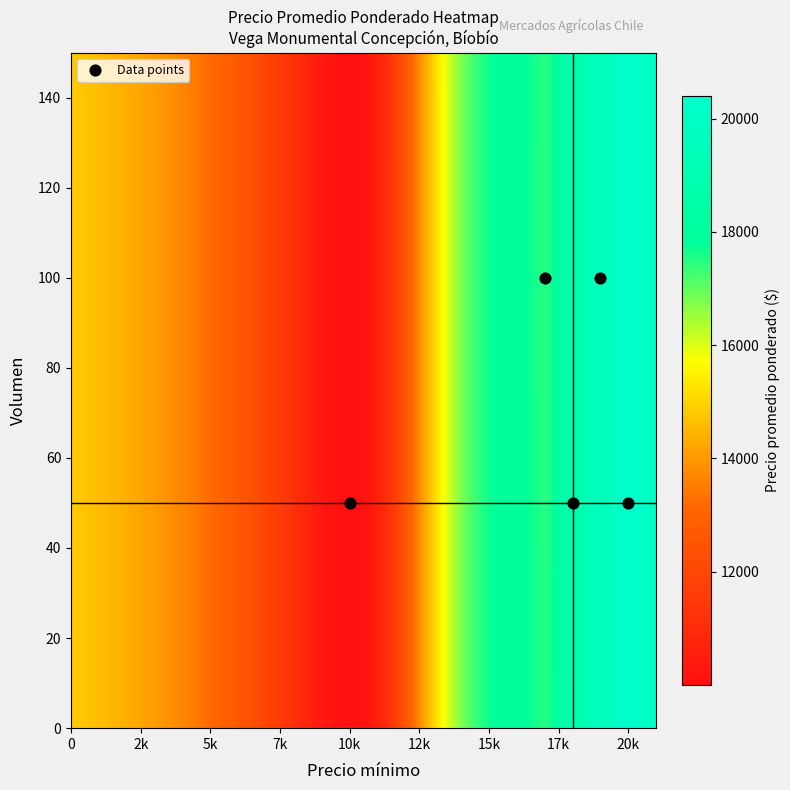

What is the range of Y values (max minus min)?

50